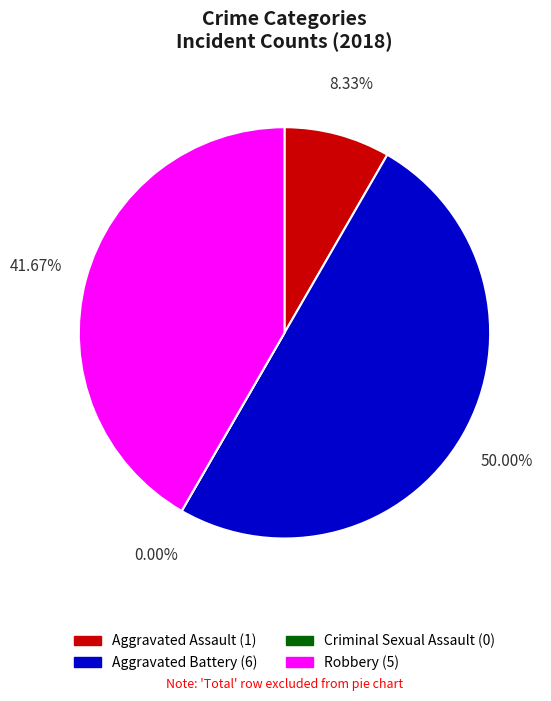

How many segments does this pie chart have?

4